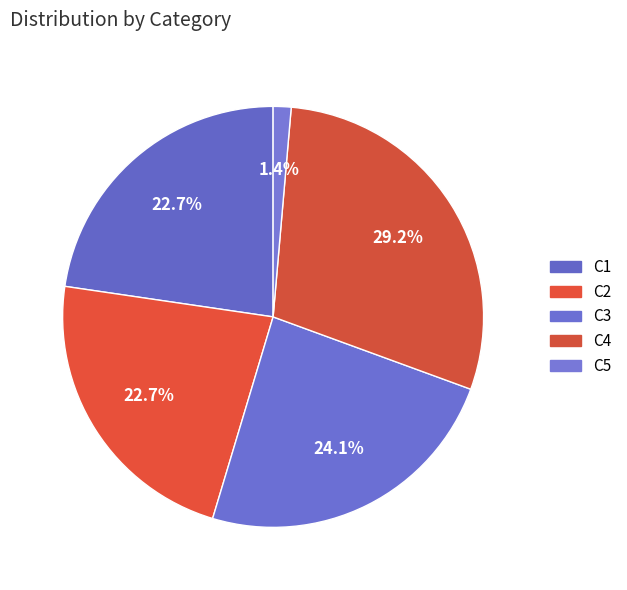

Is it true that C1 is 23% of the pie?

True